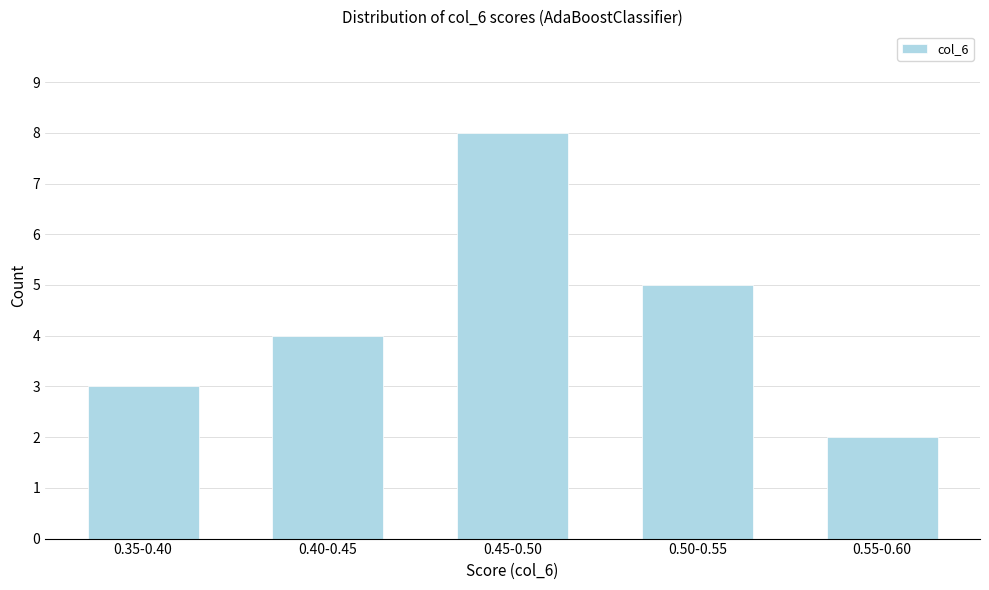

Reading left to right, extract all data points from this chart.

3	4	8	5	2